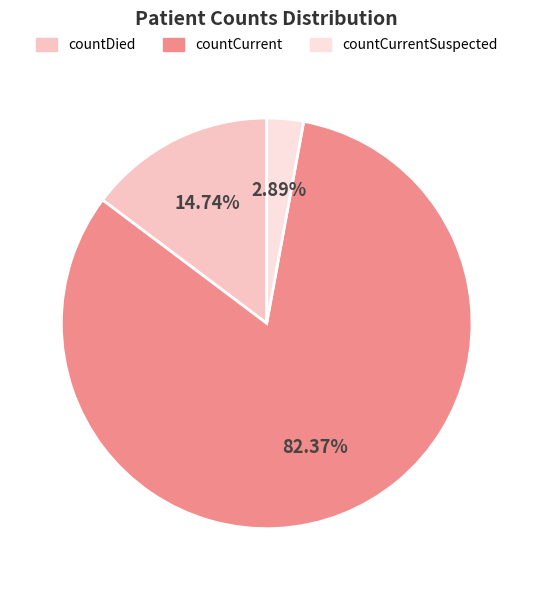

Is there a majority slice in this chart?

Yes